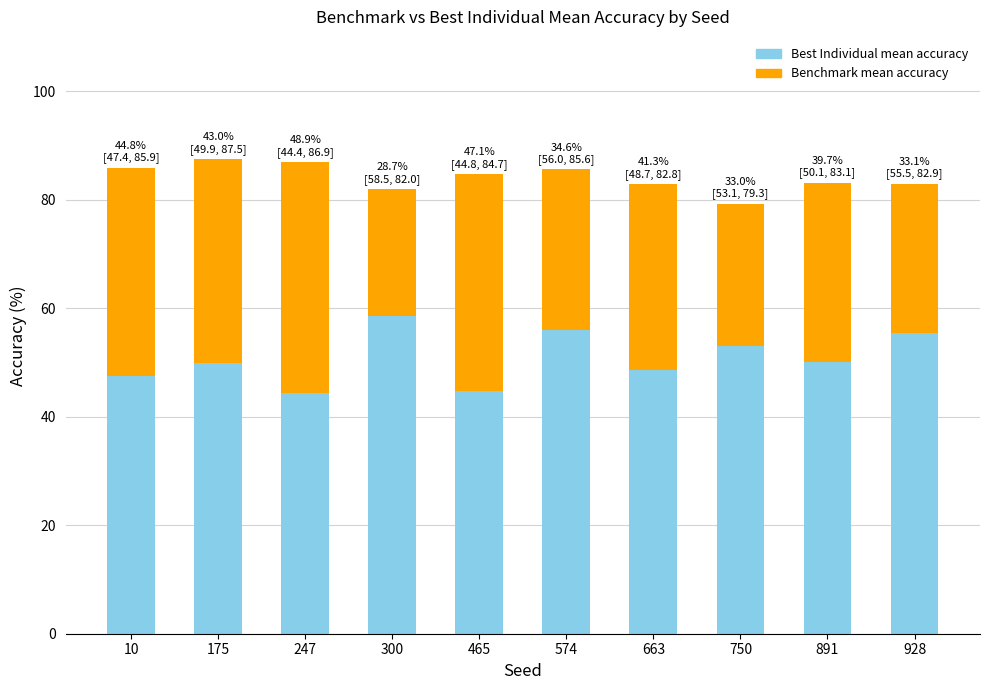

What is the total value across all series at 247?

86.9